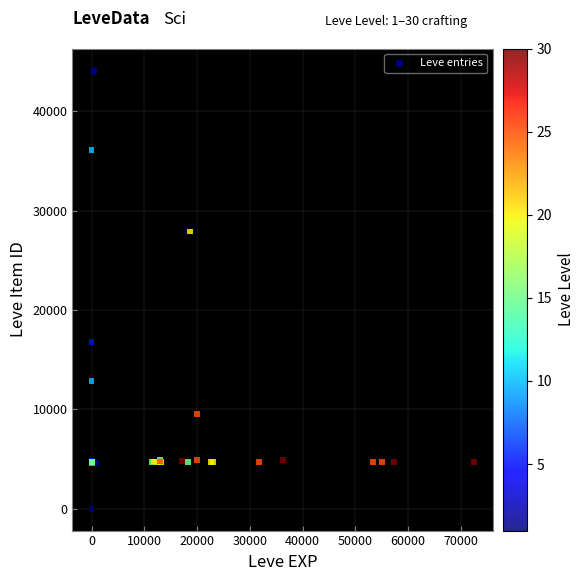

What Y value in the scatter plot is closest to 22050?

16734